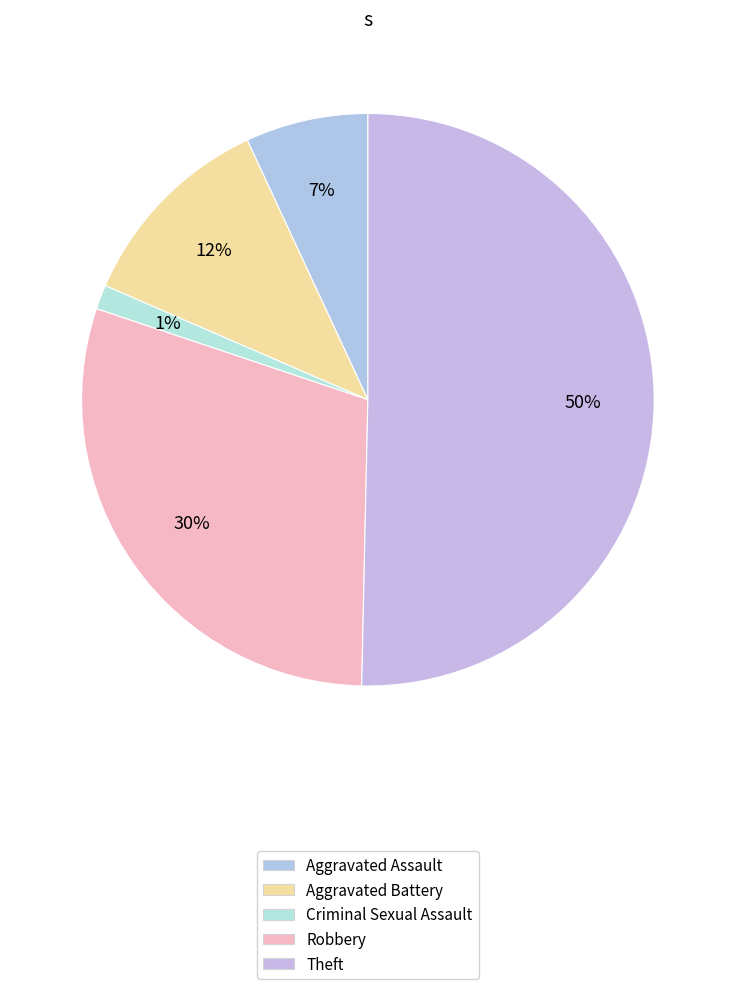

What percentage do Criminal Sexual Assault and Theft together represent?

51.7%